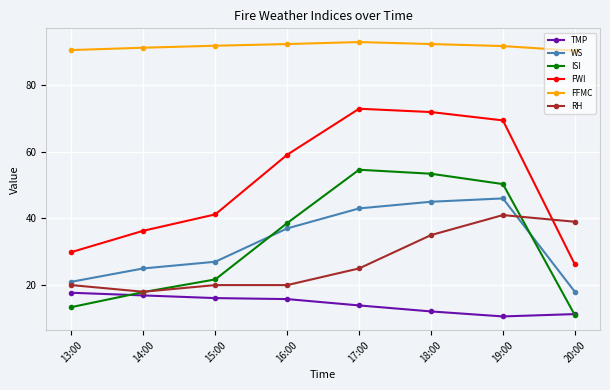

Rank the series by their maximum value, from lowest to highest.

TMP, RH, WS, ISI, FWI, FFMC